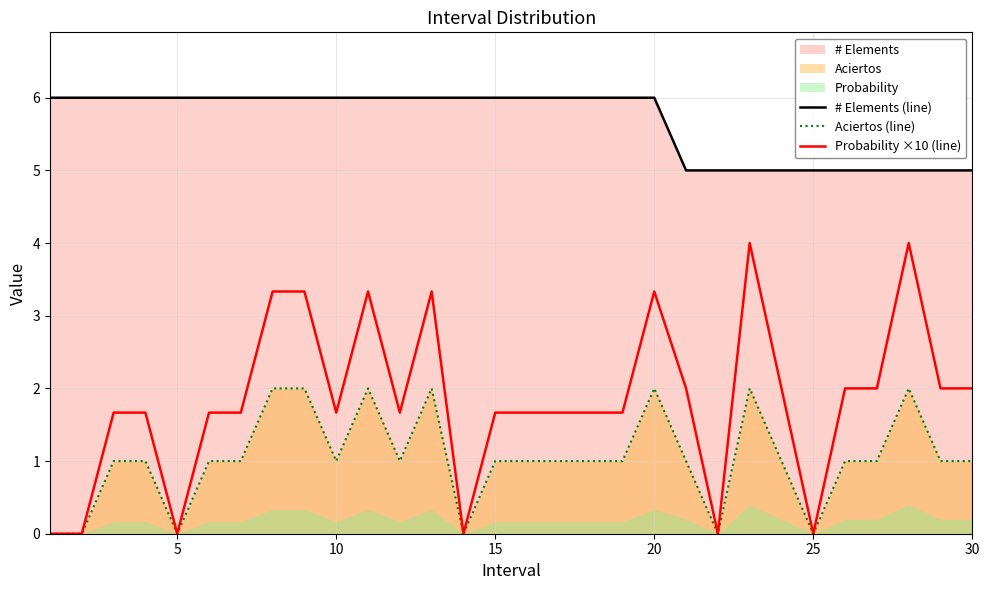

What is the minimum value for # Elements (line)?

5.0